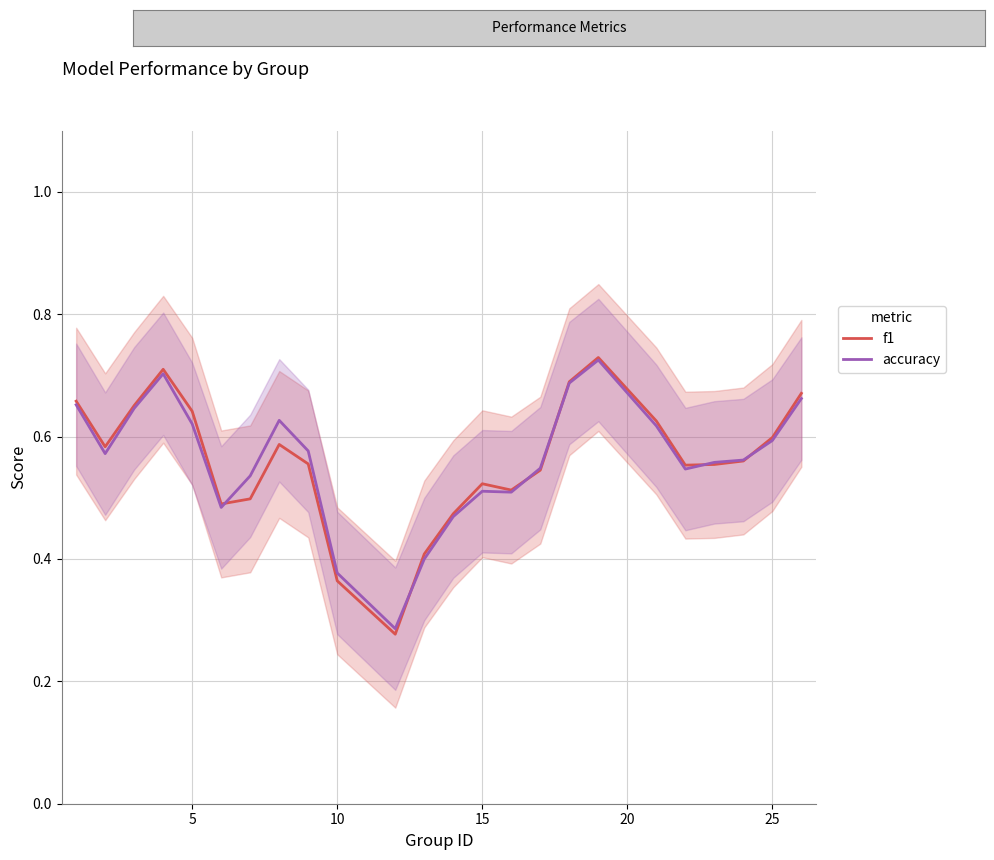

Which series ends up on top after the final intersection of accuracy and f1?

f1